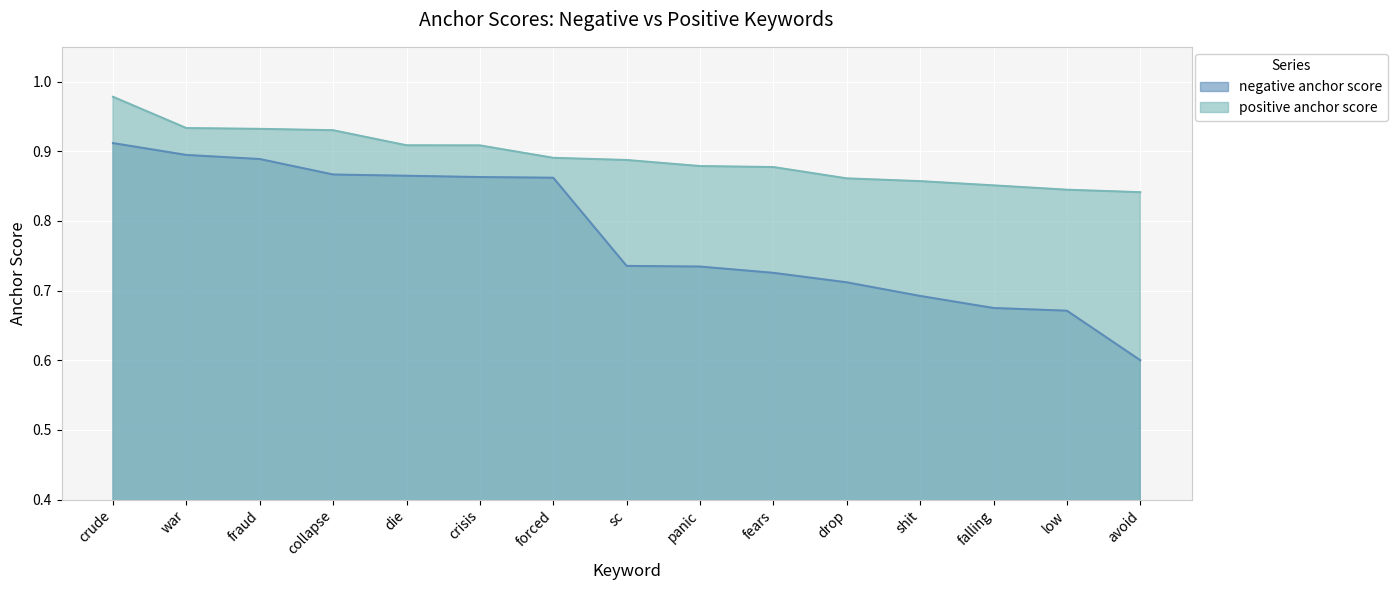

Reading left to right, list all the values displayed in this chart.

negative anchor score: 0.9	0.9	0.9	0.9	0.9	0.9	0.9	0.7	0.7	0.7	0.7	0.7	0.7	0.7	0.6
positive anchor score: 1.0	0.9	0.9	0.9	0.9	0.9	0.9	0.9	0.9	0.9	0.9	0.9	0.9	0.8	0.8